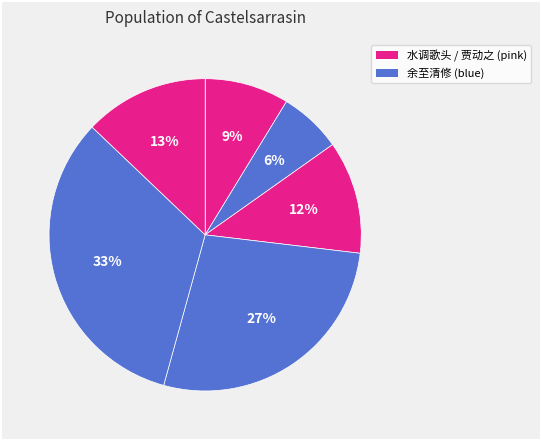

How many segments does this pie chart have?

6